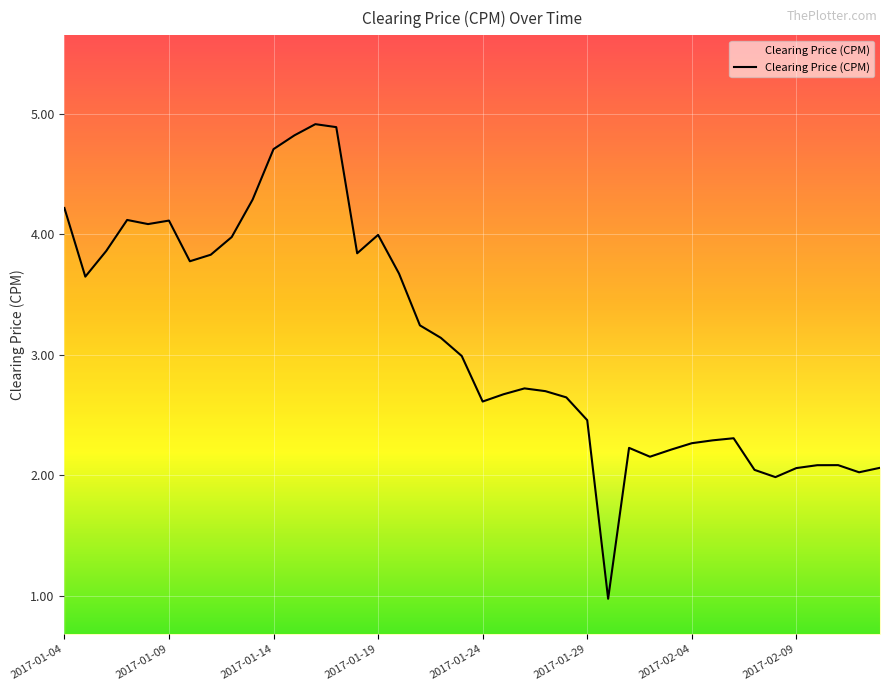

What is the difference between the maximum and minimum values?

3.9